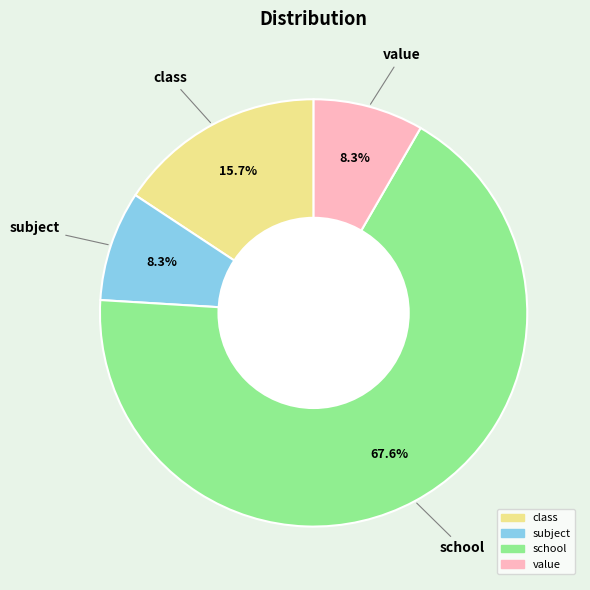

Count the number of slices in the pie.

4